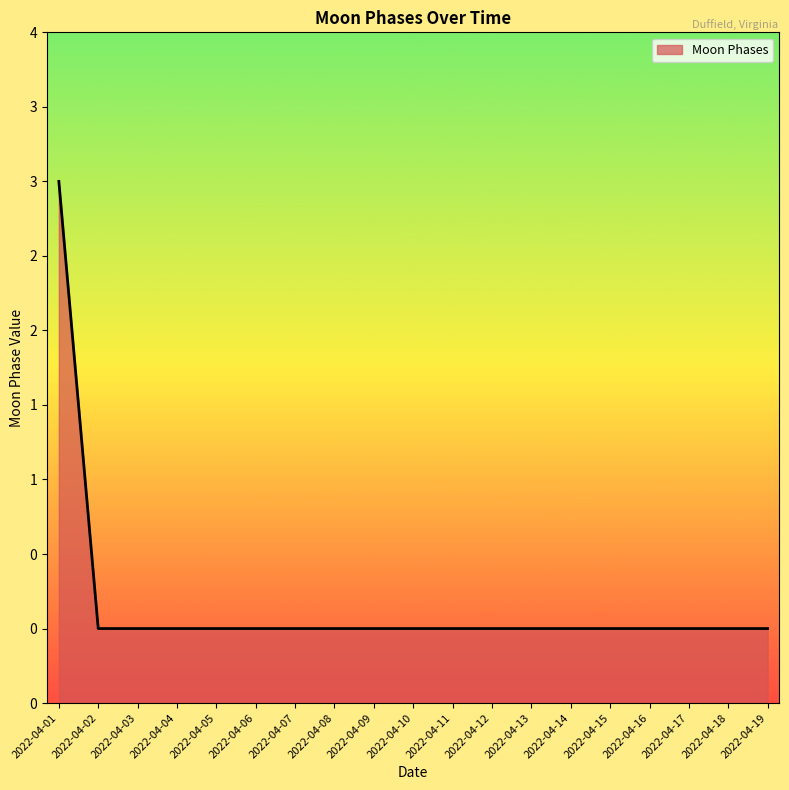

Reading left to right, extract all data points from this chart.

3	0	0	0	0	0	0	0	0	0	0	0	0	0	0	0	0	0	0